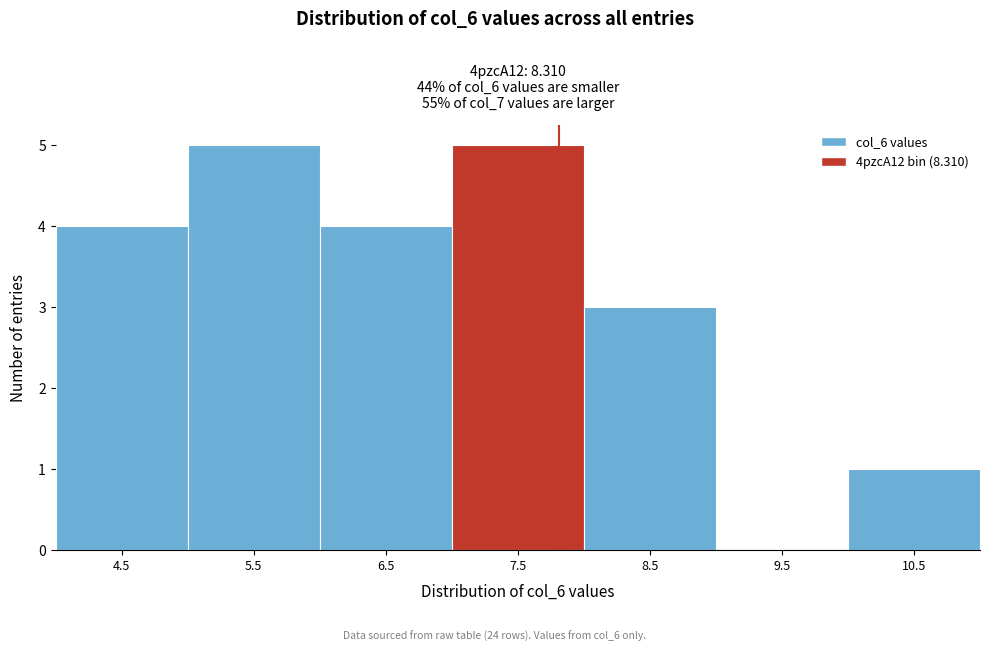

Reading right to left, transcribe all the data shown in this chart.

10.5=1	9.5=0	8.5=3	7.5=5	6.5=4	5.5=5	4.5=4